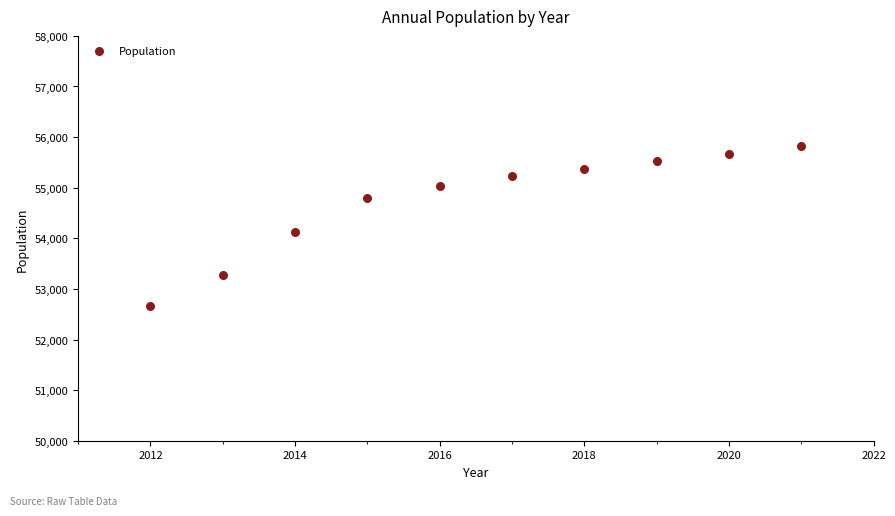

What is the range of X values (max minus min)?

9